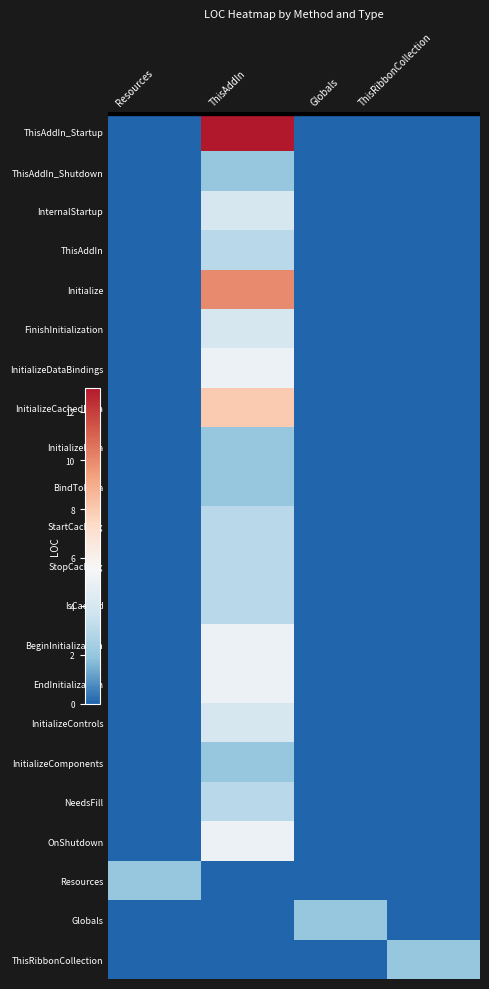

Reading left to right, list all the values displayed in this chart.

ThisAddIn_Startup: Resources=0	ThisAddIn=13	Globals=0	ThisRibbonCollection=0
ThisAddIn_Shutdown: Resources=0	ThisAddIn=2	Globals=0	ThisRibbonCollection=0
InternalStartup: Resources=0	ThisAddIn=4	Globals=0	ThisRibbonCollection=0
ThisAddIn: Resources=0	ThisAddIn=3	Globals=0	ThisRibbonCollection=0
Initialize: Resources=0	ThisAddIn=10	Globals=0	ThisRibbonCollection=0
FinishInitialization: Resources=0	ThisAddIn=4	Globals=0	ThisRibbonCollection=0
InitializeDataBindings: Resources=0	ThisAddIn=5	Globals=0	ThisRibbonCollection=0
InitializeCachedData: Resources=0	ThisAddIn=8	Globals=0	ThisRibbonCollection=0
InitializeData: Resources=0	ThisAddIn=2	Globals=0	ThisRibbonCollection=0
BindToData: Resources=0	ThisAddIn=2	Globals=0	ThisRibbonCollection=0
StartCaching: Resources=0	ThisAddIn=3	Globals=0	ThisRibbonCollection=0
StopCaching: Resources=0	ThisAddIn=3	Globals=0	ThisRibbonCollection=0
IsCached: Resources=0	ThisAddIn=3	Globals=0	ThisRibbonCollection=0
BeginInitialization: Resources=0	ThisAddIn=5	Globals=0	ThisRibbonCollection=0
EndInitialization: Resources=0	ThisAddIn=5	Globals=0	ThisRibbonCollection=0
InitializeControls: Resources=0	ThisAddIn=4	Globals=0	ThisRibbonCollection=0
InitializeComponents: Resources=0	ThisAddIn=2	Globals=0	ThisRibbonCollection=0
NeedsFill: Resources=0	ThisAddIn=3	Globals=0	ThisRibbonCollection=0
OnShutdown: Resources=0	ThisAddIn=5	Globals=0	ThisRibbonCollection=0
Resources: Resources=2	ThisAddIn=0	Globals=0	ThisRibbonCollection=0
Globals: Resources=0	ThisAddIn=0	Globals=2	ThisRibbonCollection=0
ThisRibbonCollection: Resources=0	ThisAddIn=0	Globals=0	ThisRibbonCollection=2